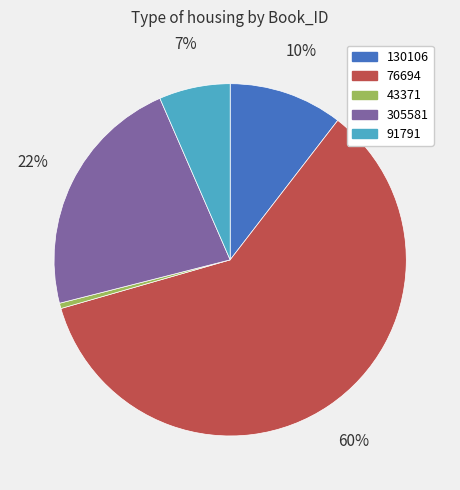

What is the smallest slice in the pie chart?

43371